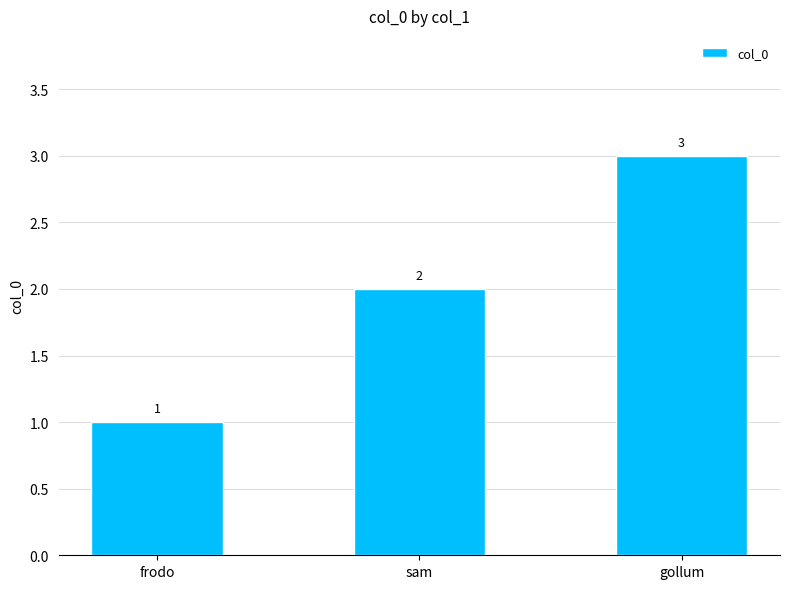

Where is the data nearest to the value 2?

sam